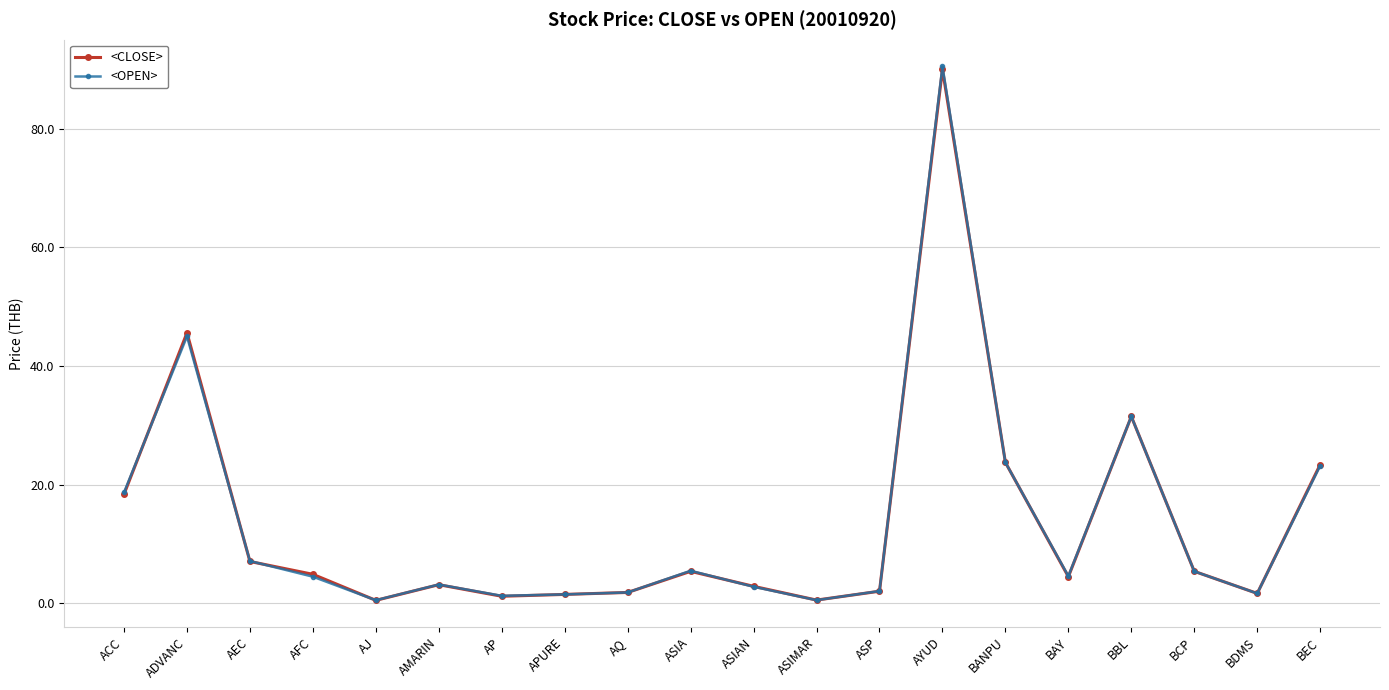

Which series changed the most between APURE and ASIA?

<OPEN>